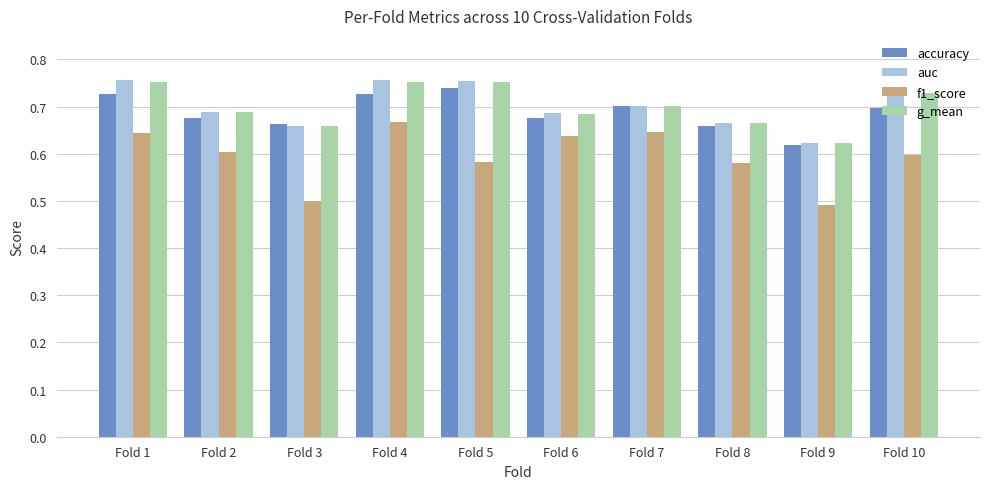

Count the number of categories in the chart.

10